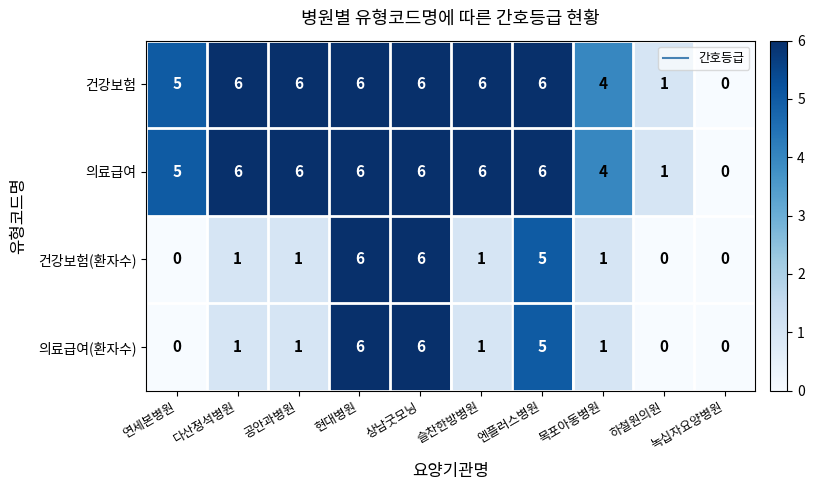

What is the total value across all series at 목포아동병원?

10